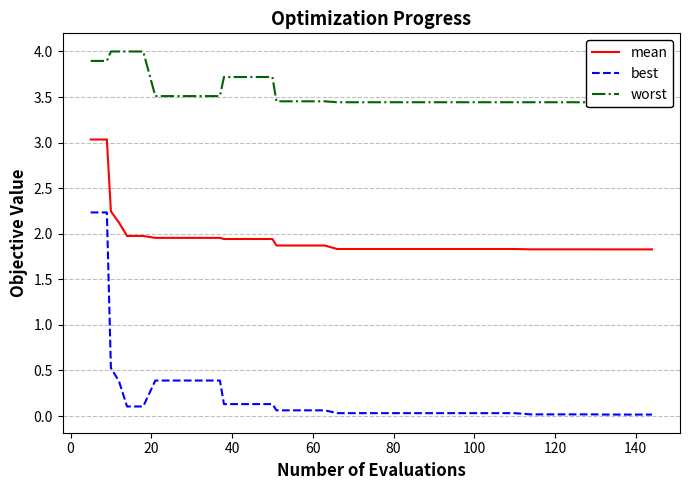

What is the value of the worst point at the 12th from the left?

3.7